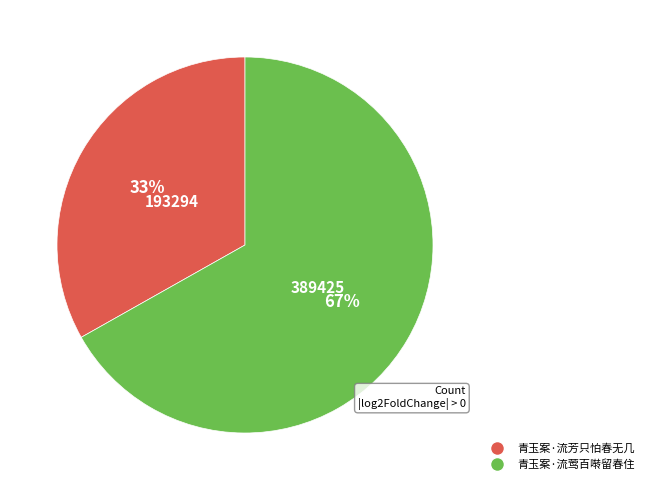

Is 青玉案·流莺百啭留春住 the majority of the pie?

Yes